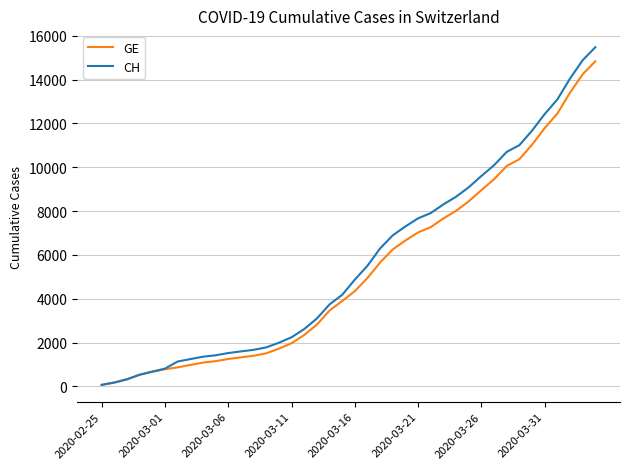

What is the difference between the maximum and minimum values in the GE series?

14761